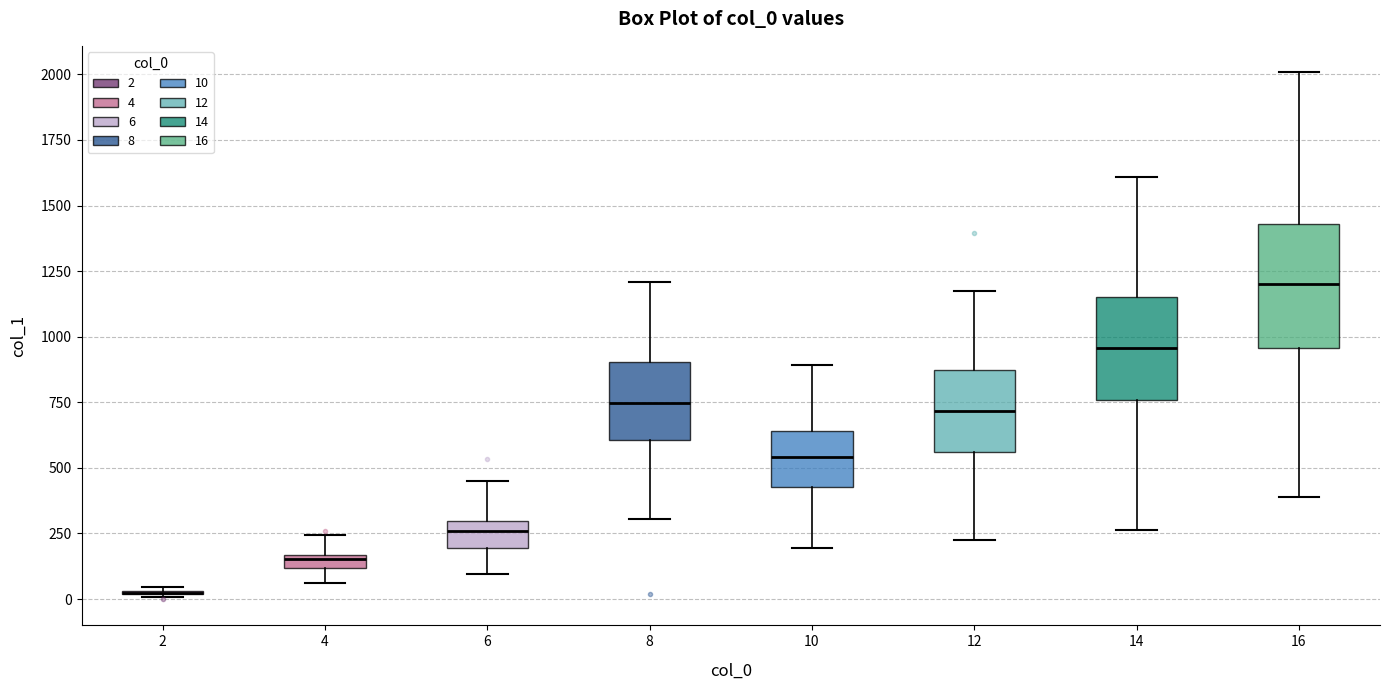

Where is the lower edge of the box at x = 14 on the y-axis? The values are not printed on the chart, so give them approximately, as read against the axis.

750